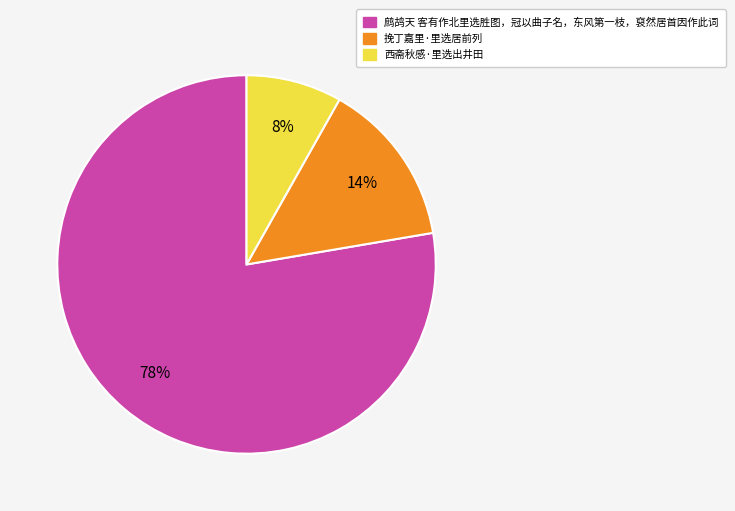

To the nearest percent, what portion does 挽丁嘉里·里选居前列 represent?

14%